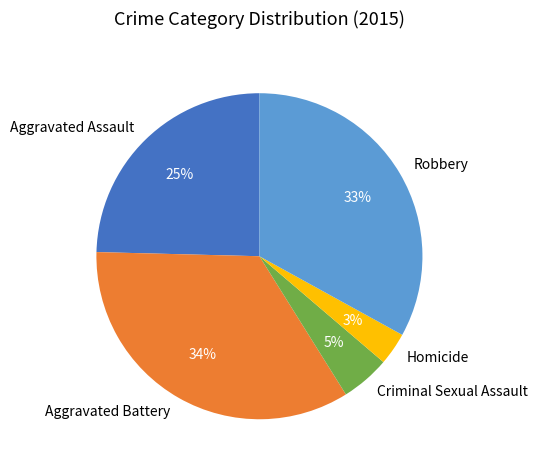

Approximately how many times larger is the value at Aggravated Battery compared to Aggravated Assault?

1.4